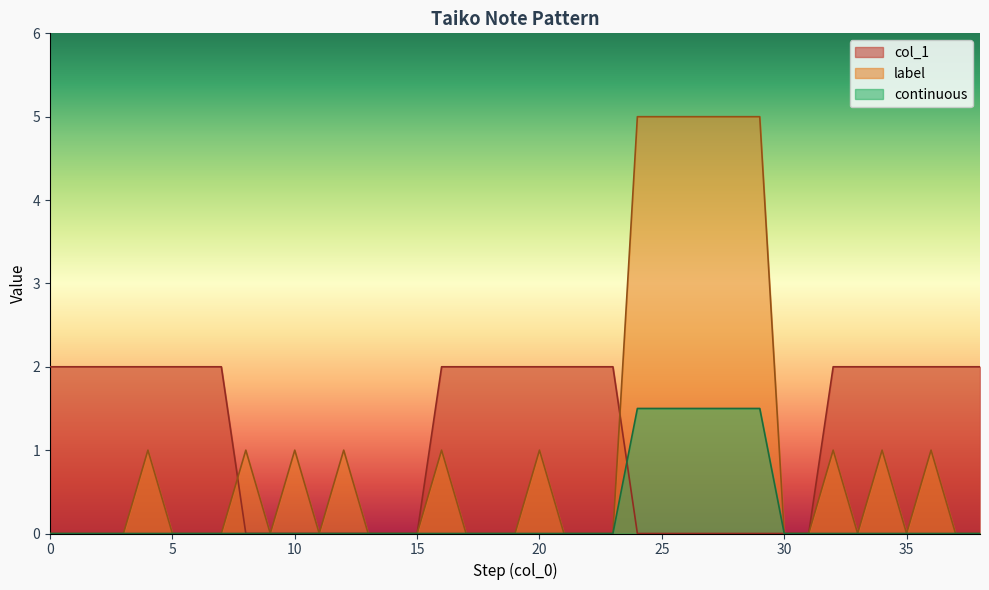

Which series has the widest spread of values?

label